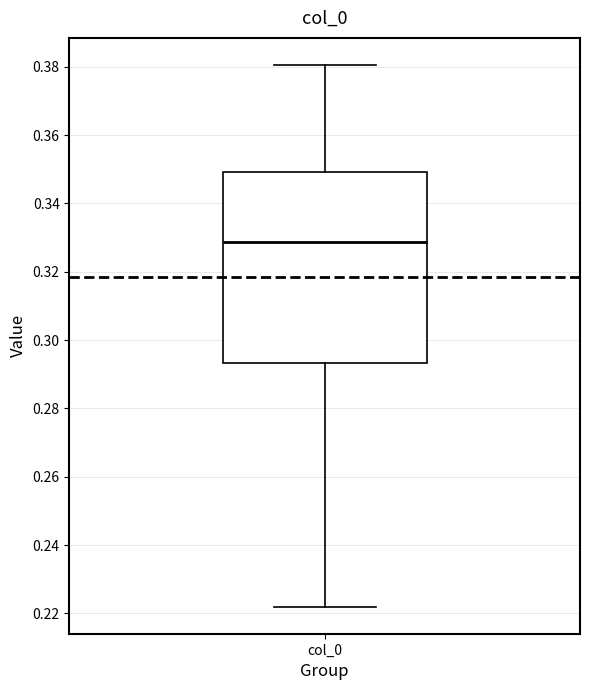

Where does the median line of the box for col_0 sit on the y-axis? The values are not printed on the chart, so give them approximately, as read against the axis.

0.328